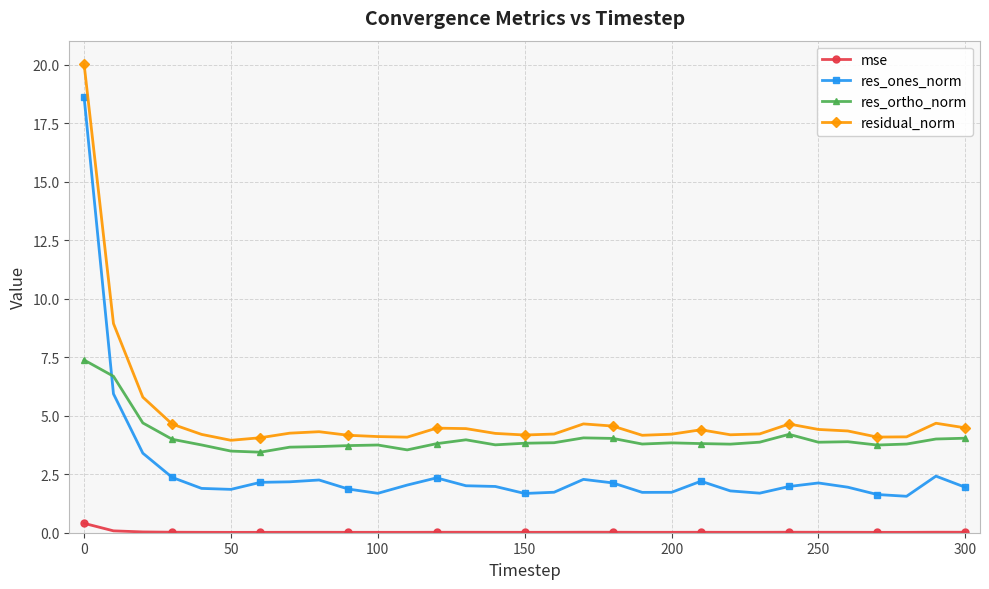

True or false: residual_norm has more than 2 points higher than both neighbors.

True